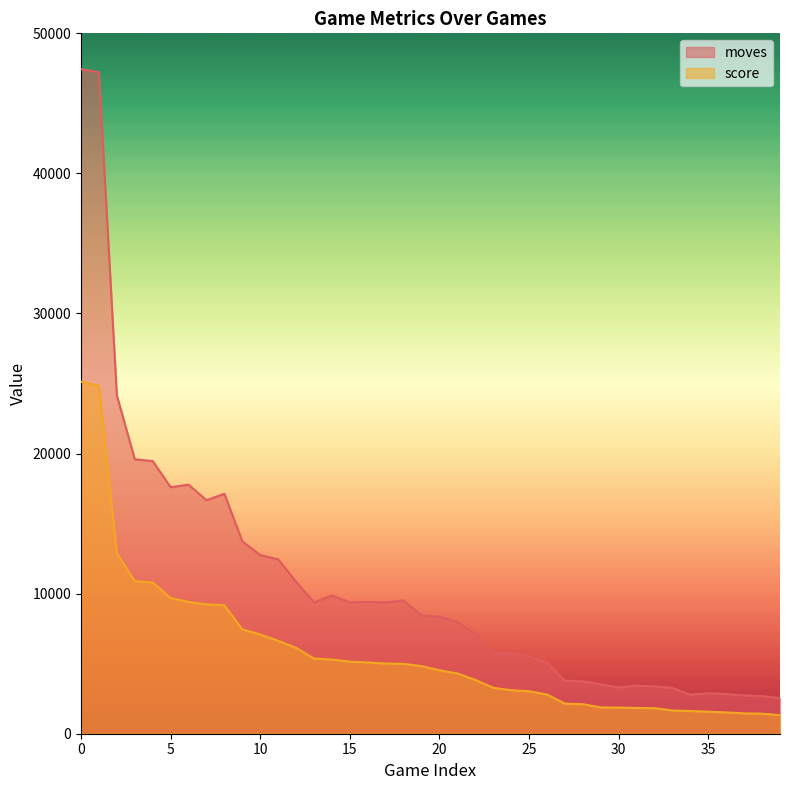

At which category does the chart reach its minimum across all series?

39